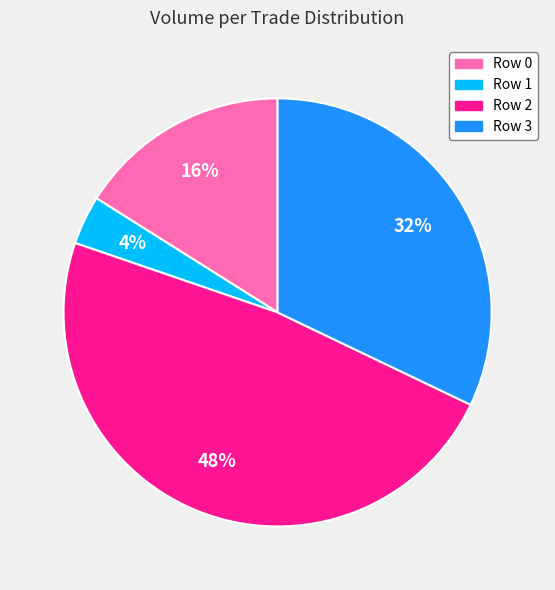

What percentage is the Row 2 slice, to the nearest percent?

48%